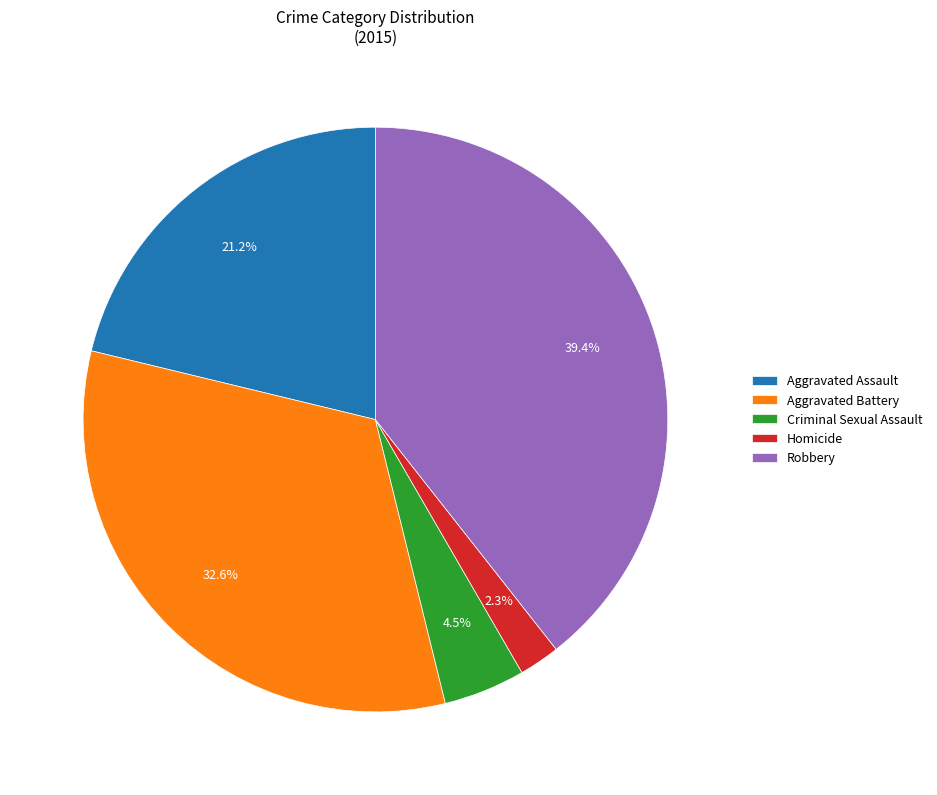

True or false: Robbery accounts for 53% of the total.

False